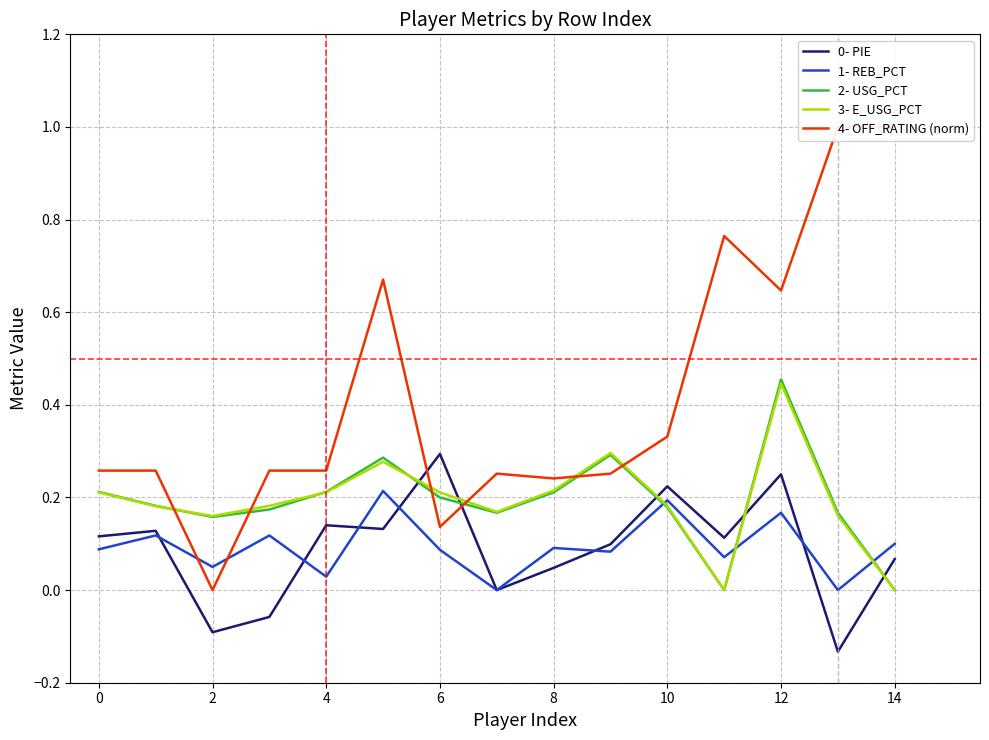

True or false: 0- PIE and 3- E_USG_PCT cross at least once.

True